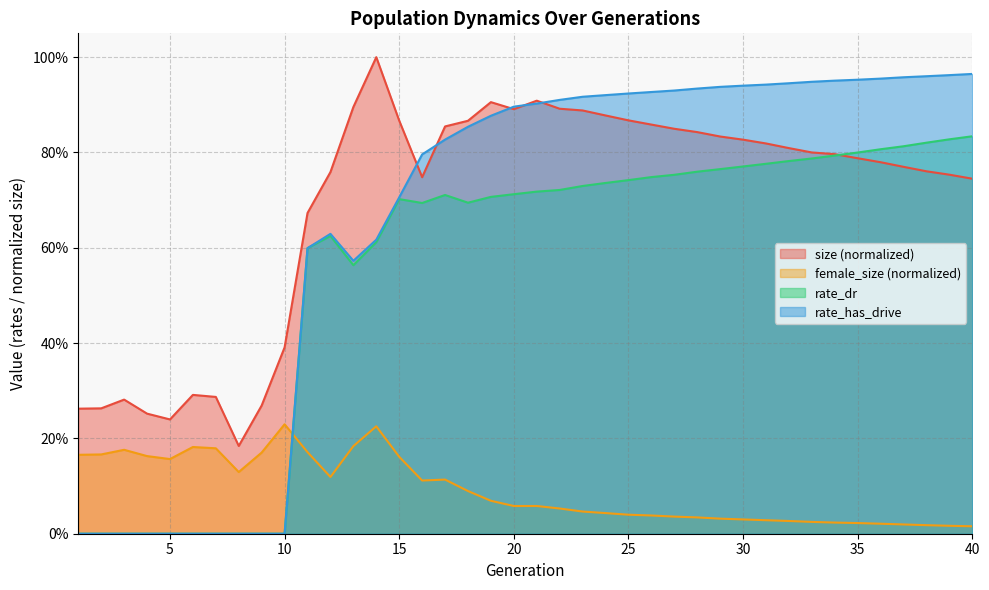

What value does the size series have at 27?

0.8